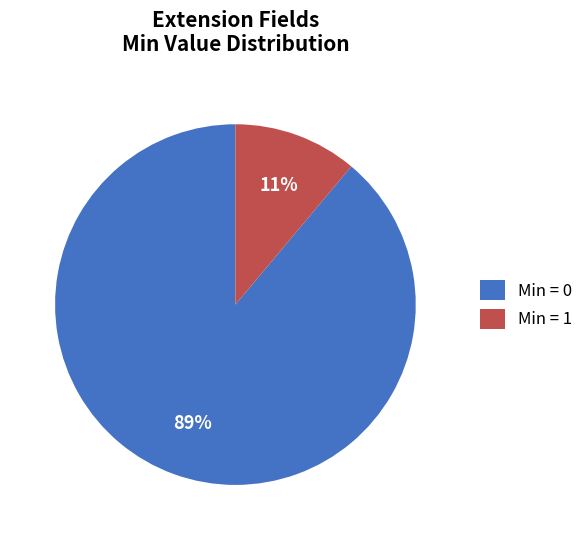

Which slice is the largest?

Min = 0